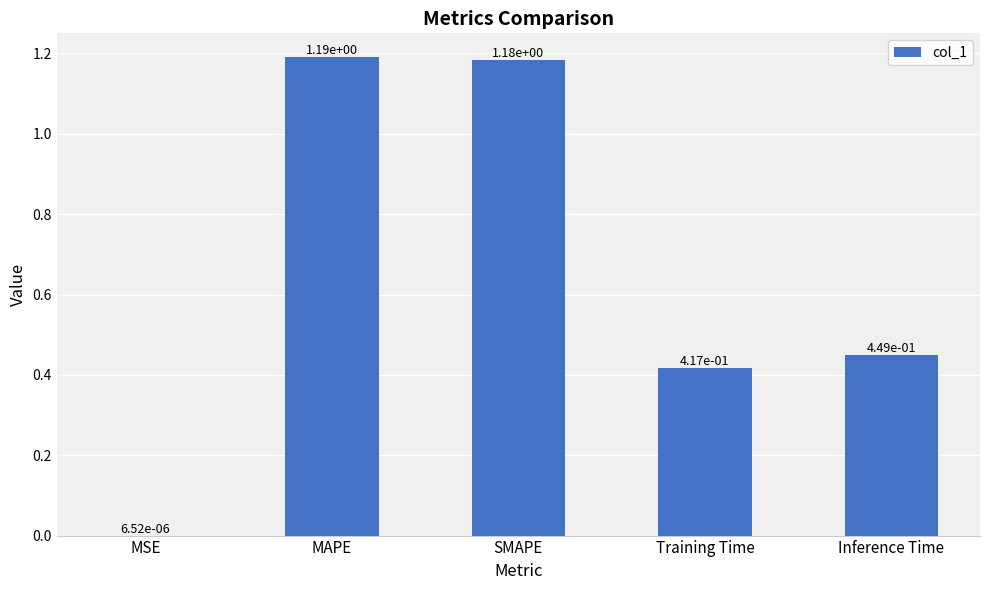

At which category does the chart reach its peak across all series?

MAPE